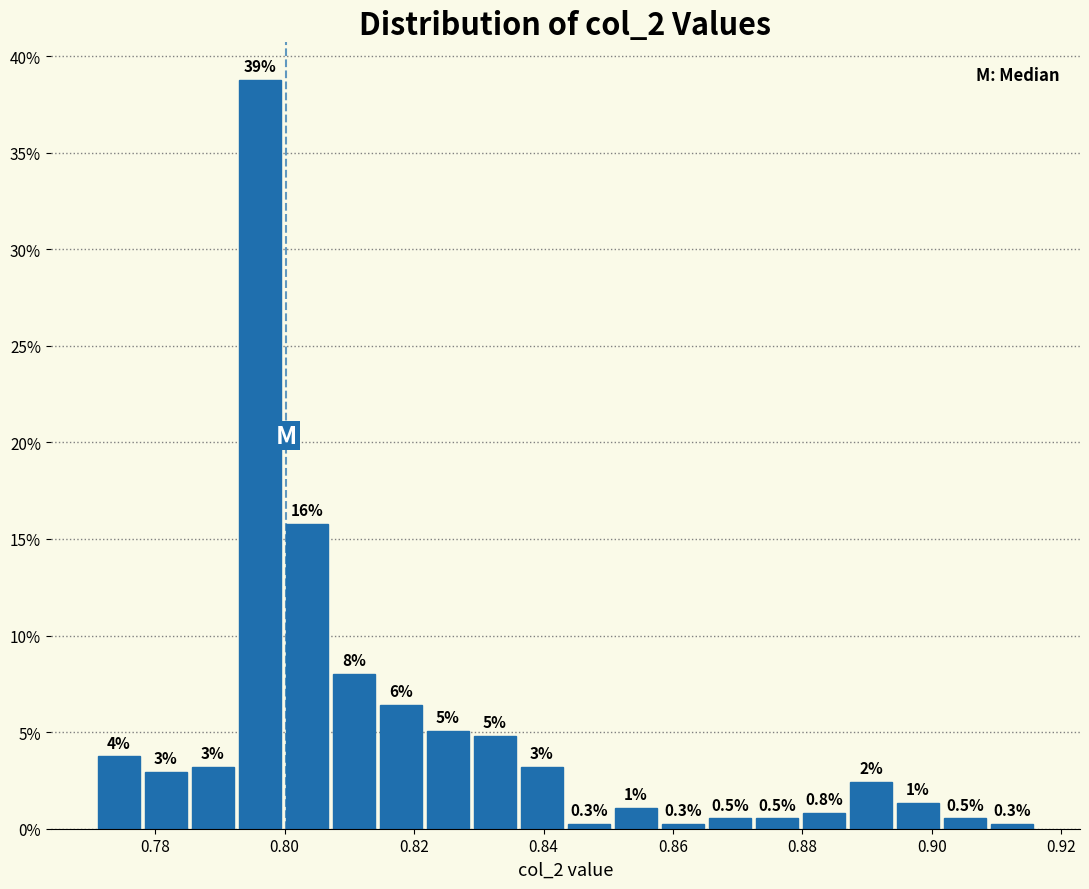

Read against the x-axis, roughly where is the centre of the tallest bar?

0.796